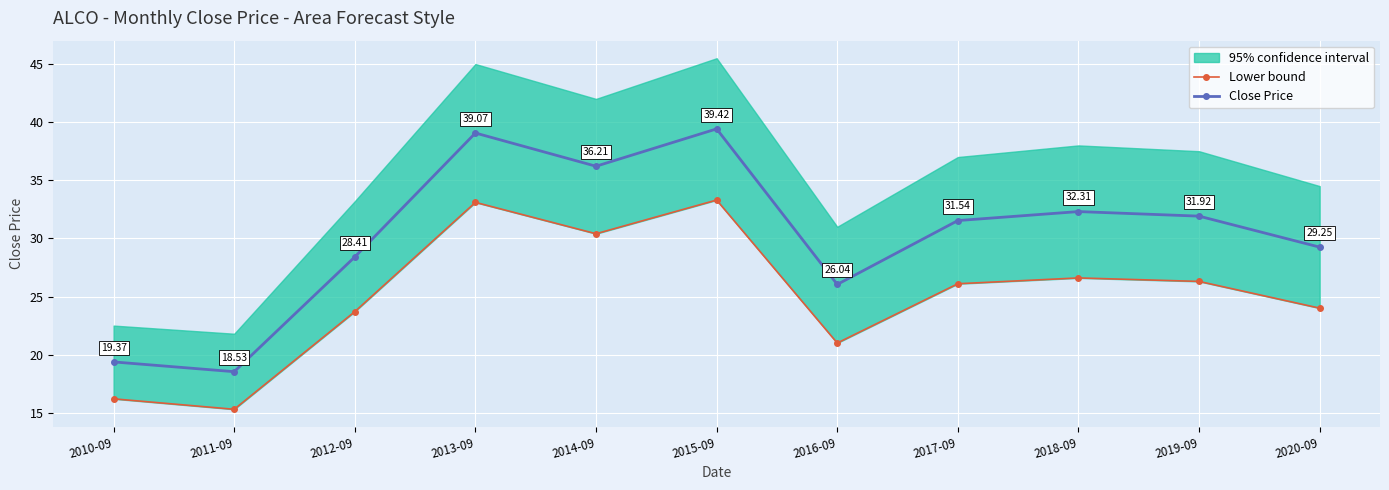

Rank the series by their maximum value, from lowest to highest.

Lower bound, Close Price